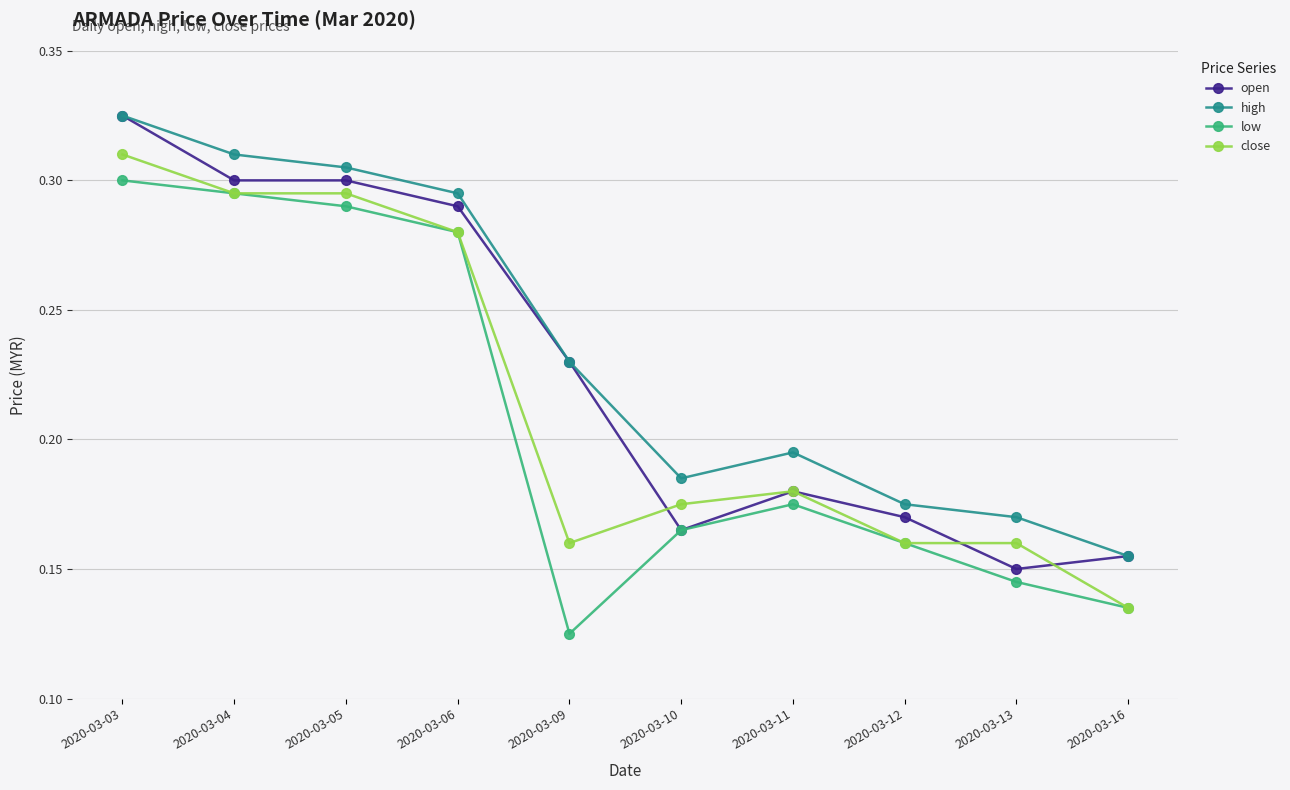

Where is open nearest to the value 0?

2020-03-13